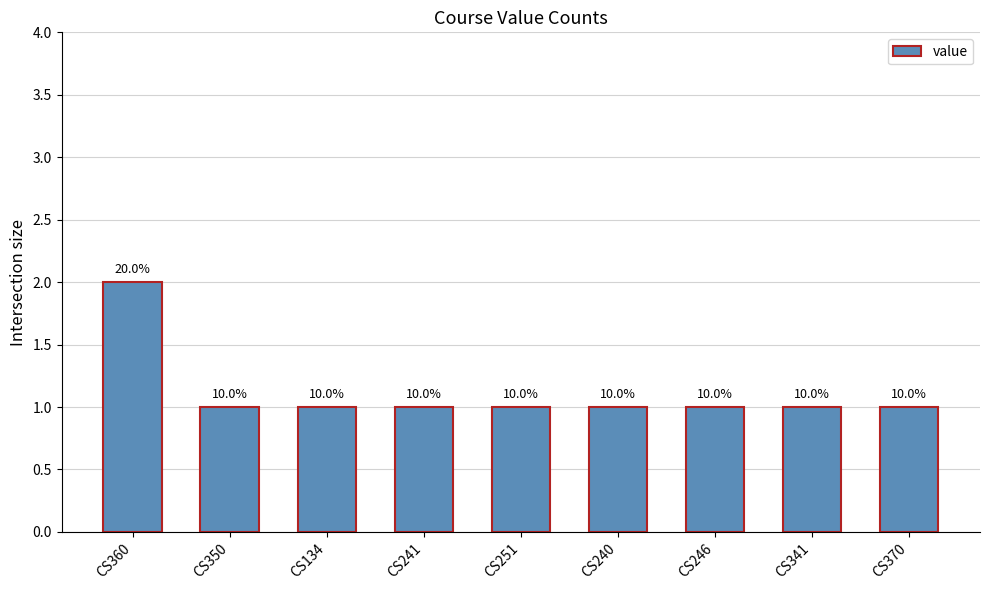

The value at CS134 is 2. True or false?

False